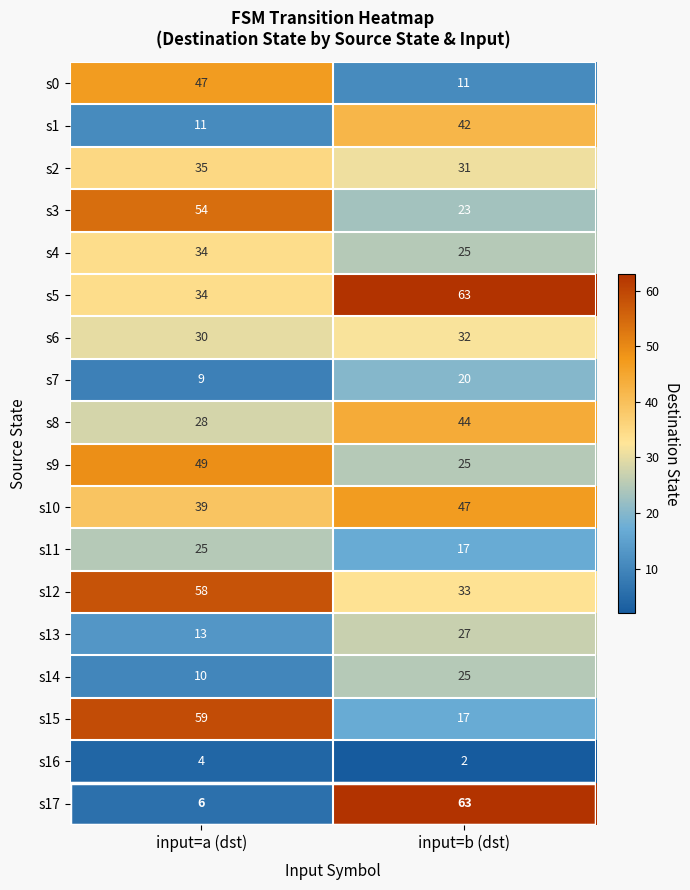

What is the total value across all series at input=b (dst)?

547